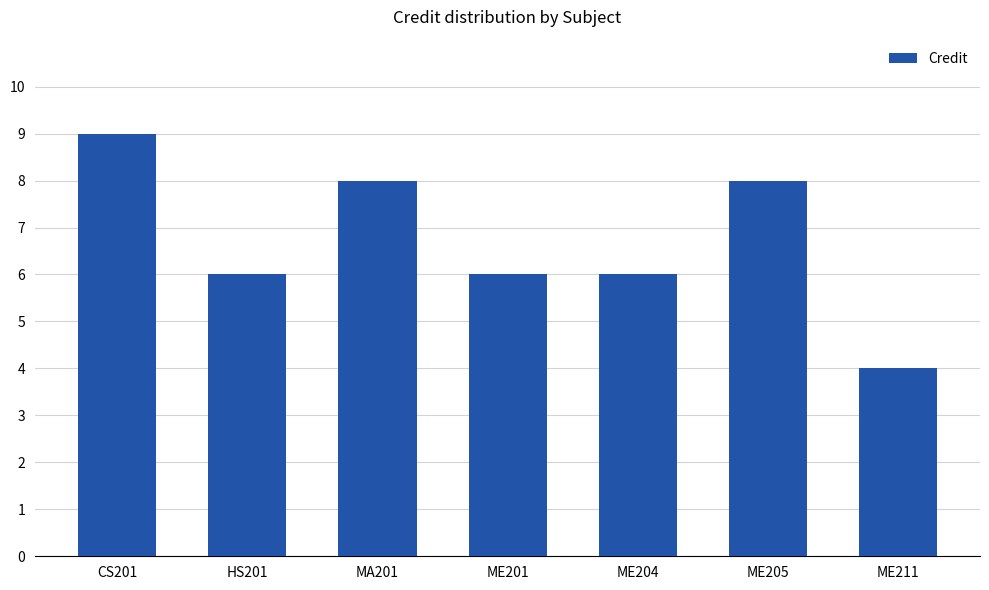

True or false: the data shows 6 at ME204.

True